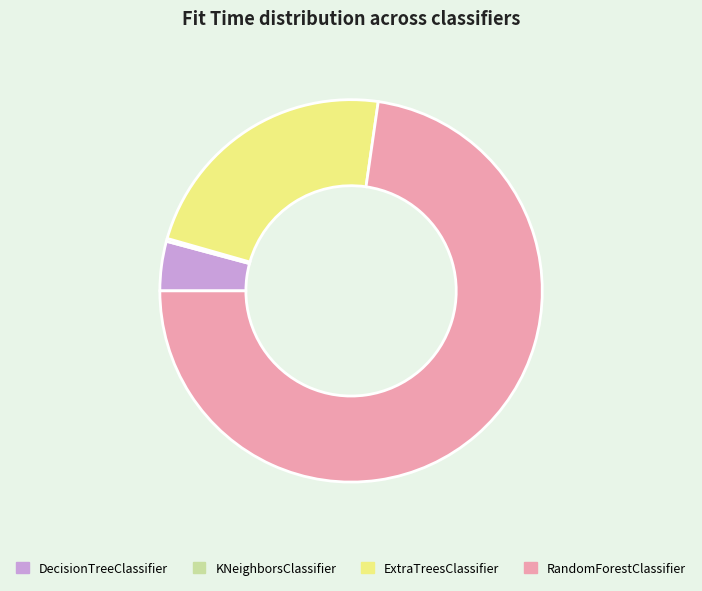

Which slice is the largest?

RandomForestClassifier